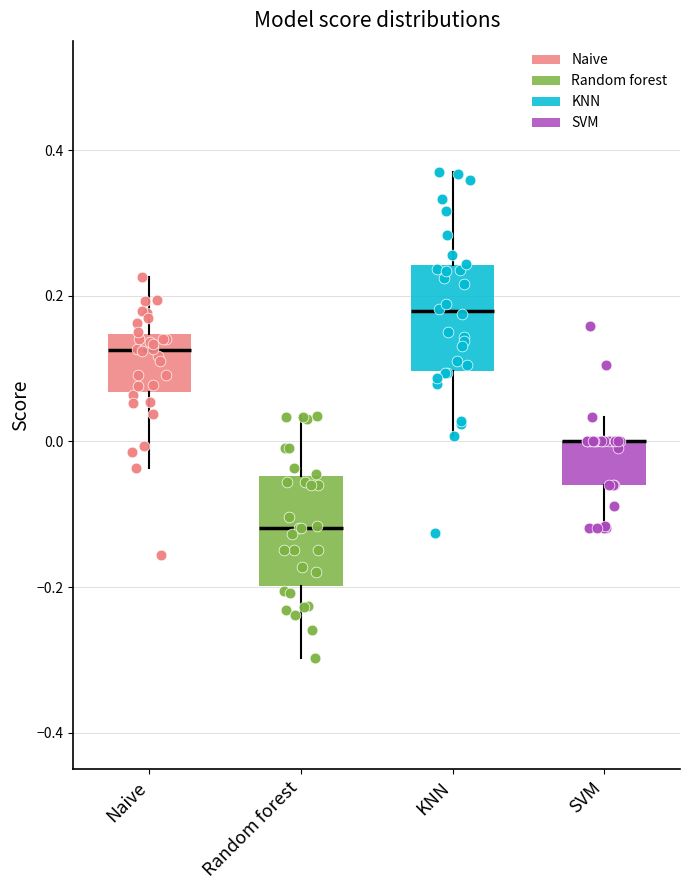

Reading left to right, read every box against the y-axis: the position of its median line, the range the box covers, and the ends of its whiskers. The values are not printed on the chart, so give them approximately, as read against the axis.

Naive: median 0.12, box 0.06 to 0.14, whiskers -0.04 to 0.22
Random forest: median -0.12, box -0.20 to -0.04, whiskers -0.30 to 0.04
KNN: median 0.18, box 0.10 to 0.24, whiskers 0.00 to 0.38
SVM: median 0.00 (drawn on the box's upper edge), box -0.06 to 0.00, whiskers -0.12 to 0.04